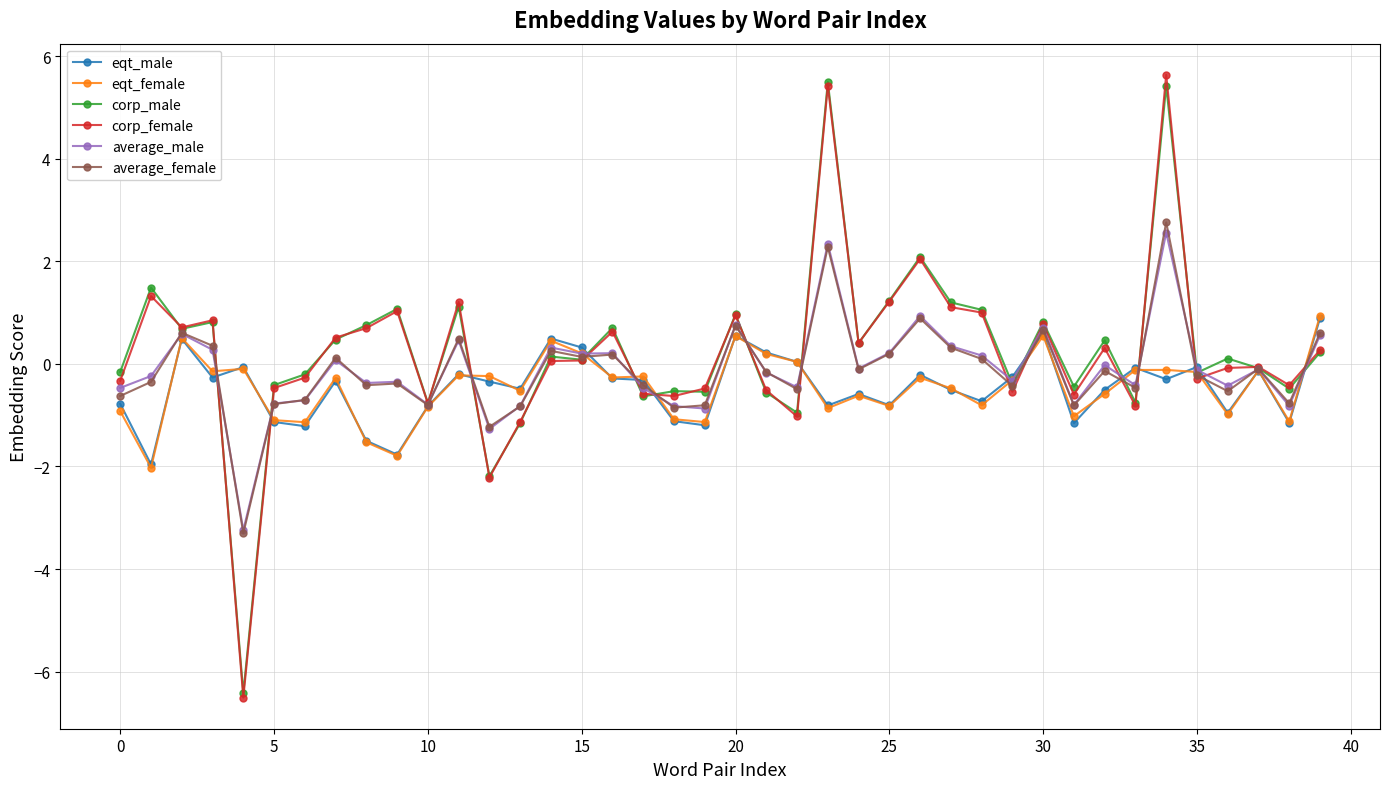

Which series has the largest range (max minus min)?

corp_female